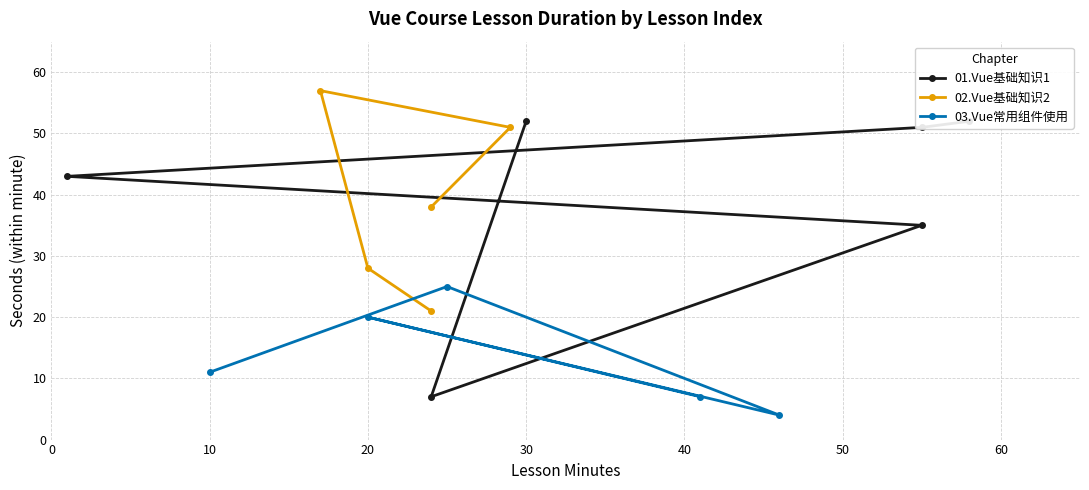

Reading left to right, extract all data points from this chart.

minutes: 30	24	55	1	55	58	24	29	17	20	24	41	20	46	25	10
seconds: 52	7	35	43	51	52	38	51	57	28	21	7	20	4	25	11